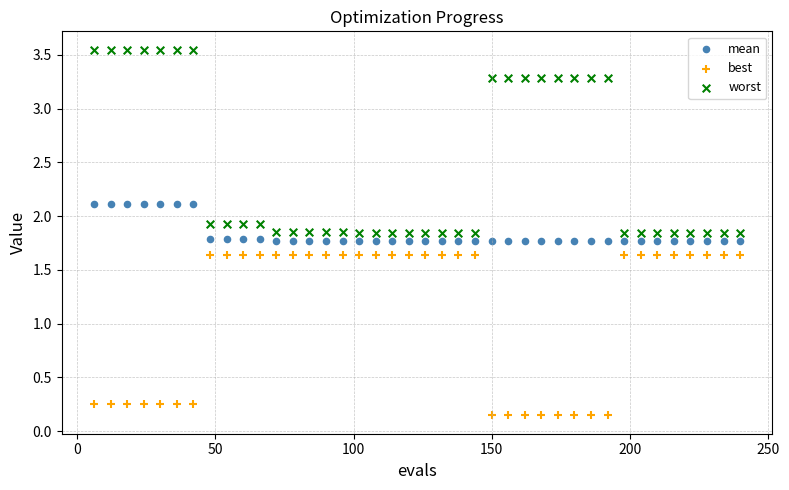

Which series reaches the maximum Y coordinate?

worst